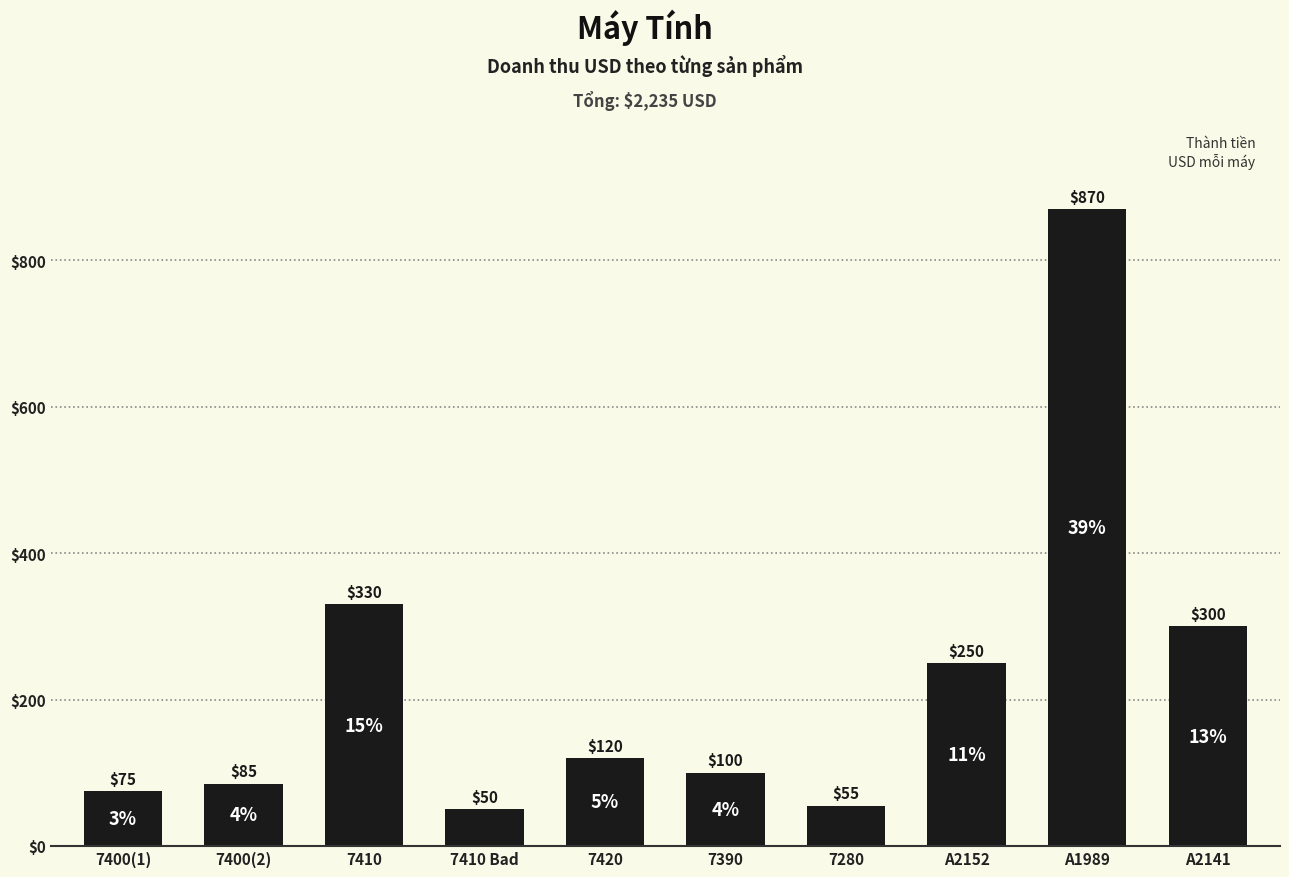

What is the difference between the values at A1989 and 7410?

540